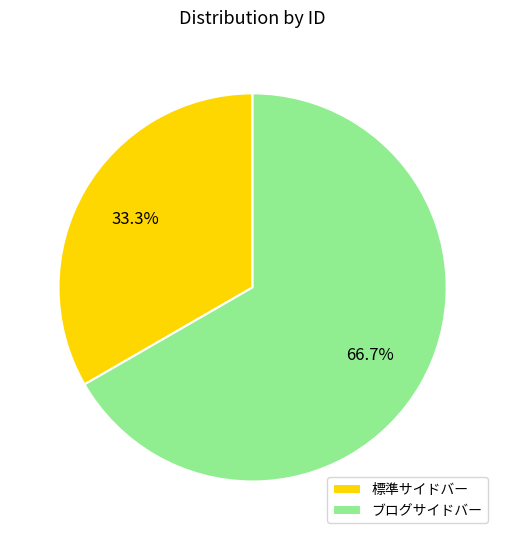

What is the ratio of the value at ブログサイドバー to the value at 標準サイドバー?

2.0